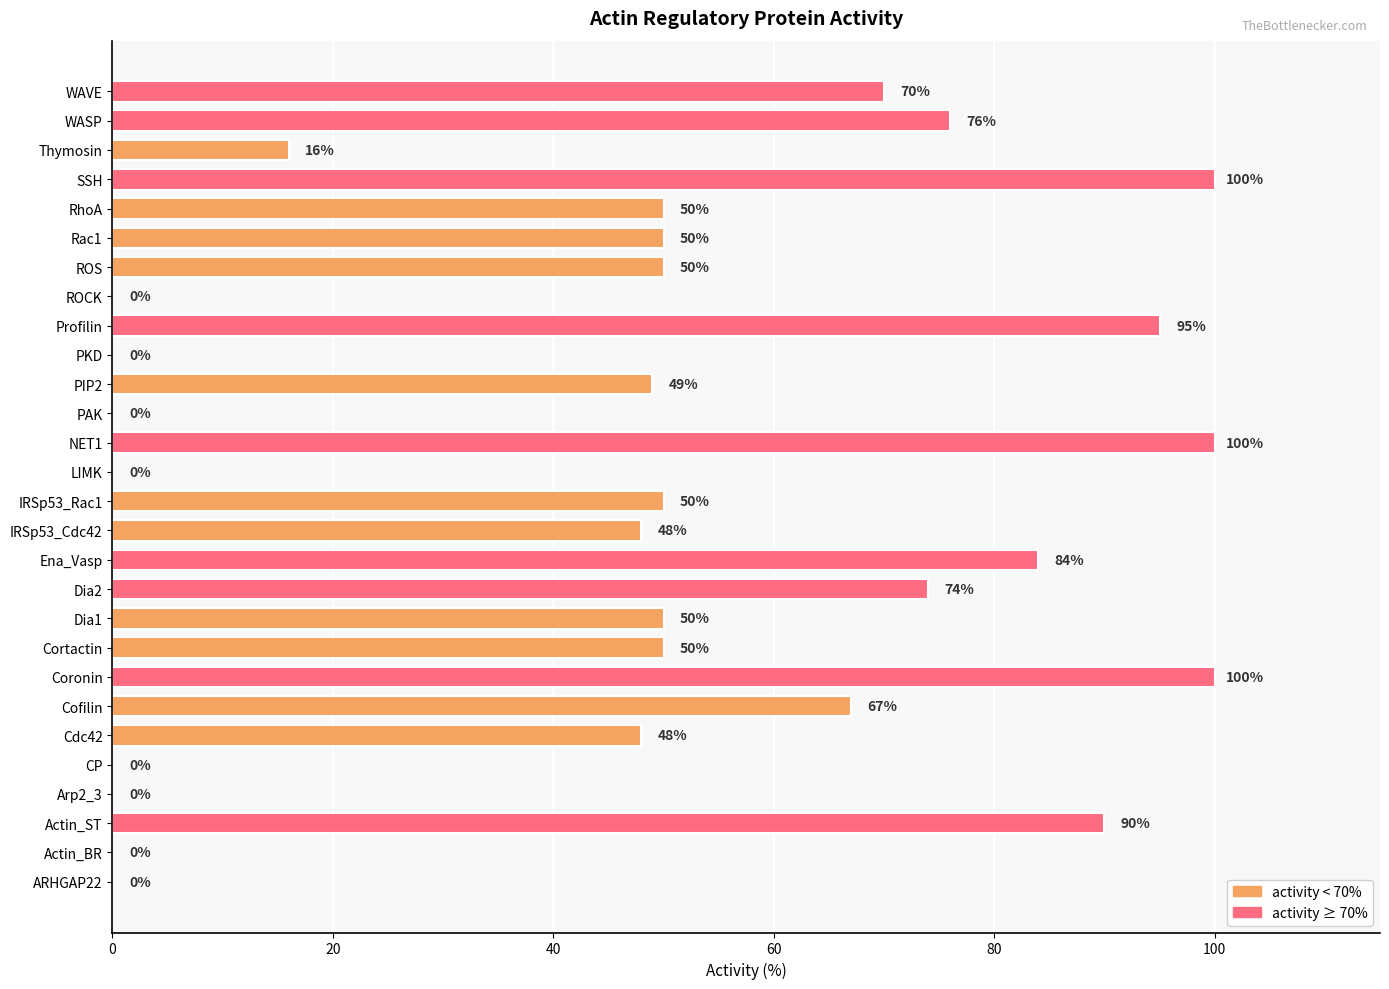

Which has a higher value, Actin_ST or IRSp53_Cdc42?

Actin_ST